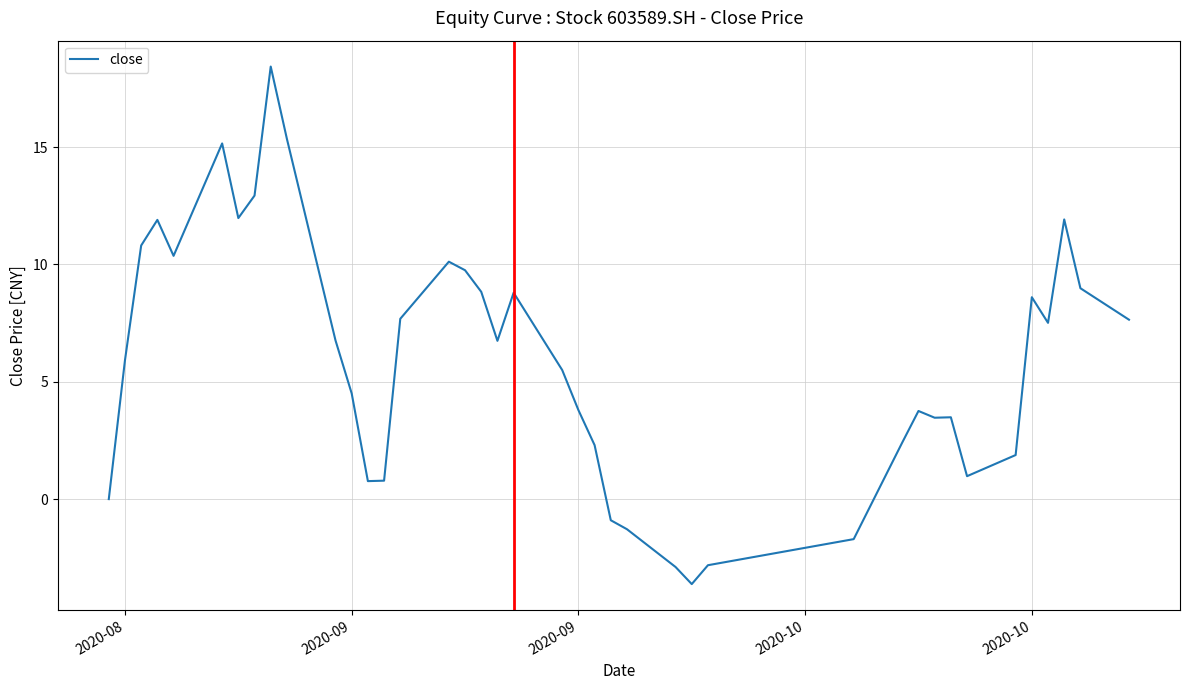

Is this an area chart (filled region under the line)?

No